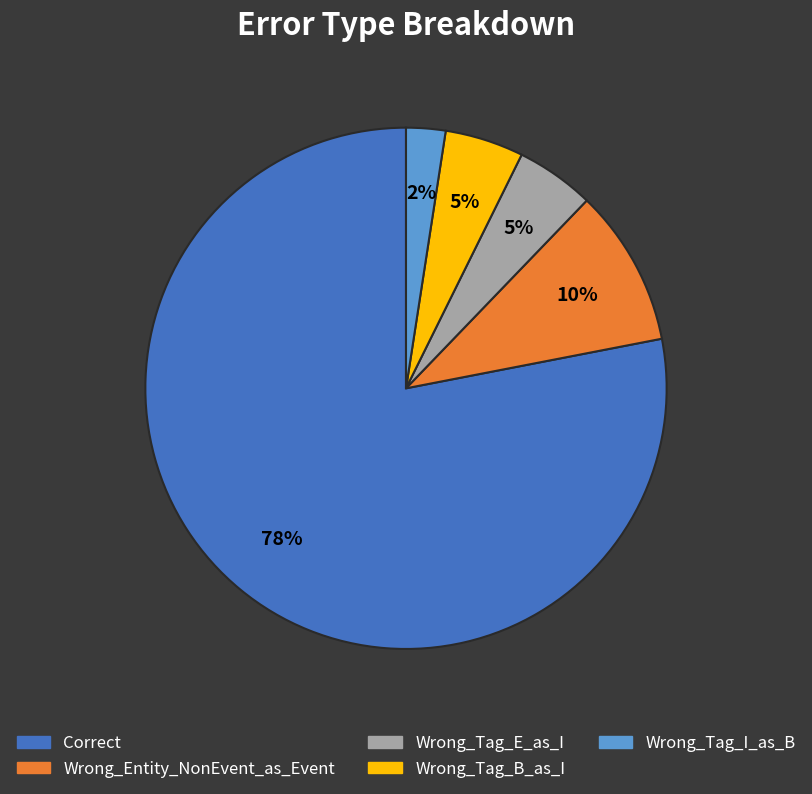

To the nearest percent, what portion does Wrong_Tag_B_as_I represent?

5%